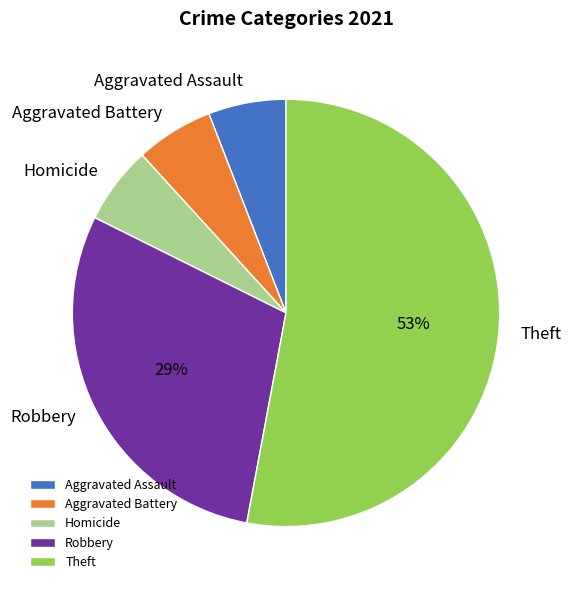

Approximately how many times larger is the value at Aggravated Assault compared to Aggravated Battery?

1.0